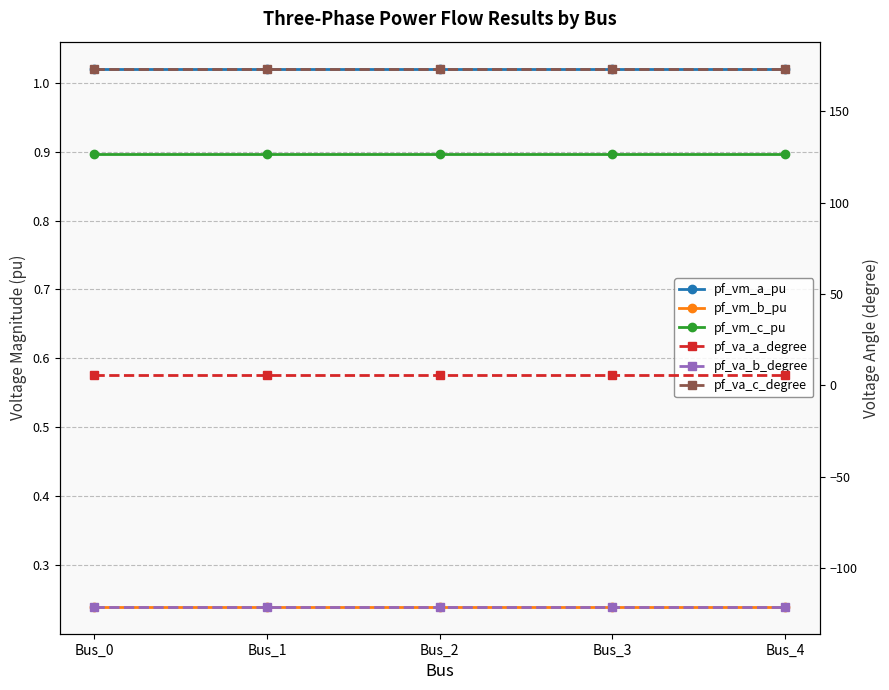

Where is the first local maximum for pf_va_c_degree?

Bus_1